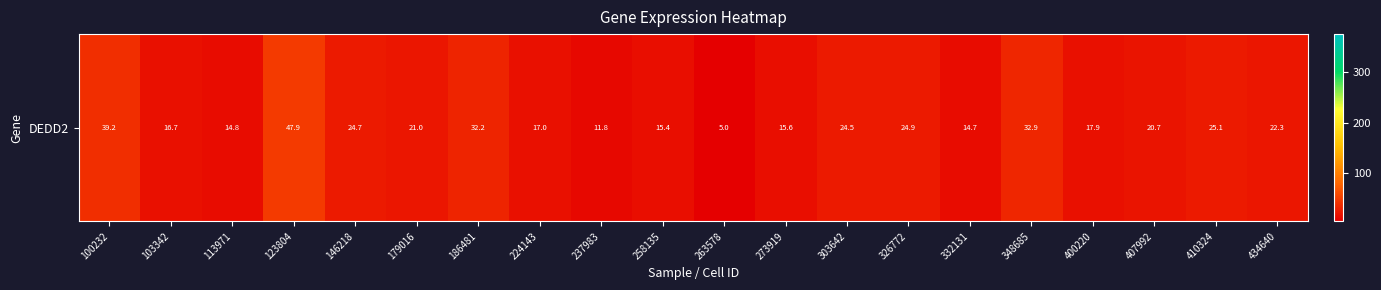

Which has a higher value, 237983 or 407992?

407992